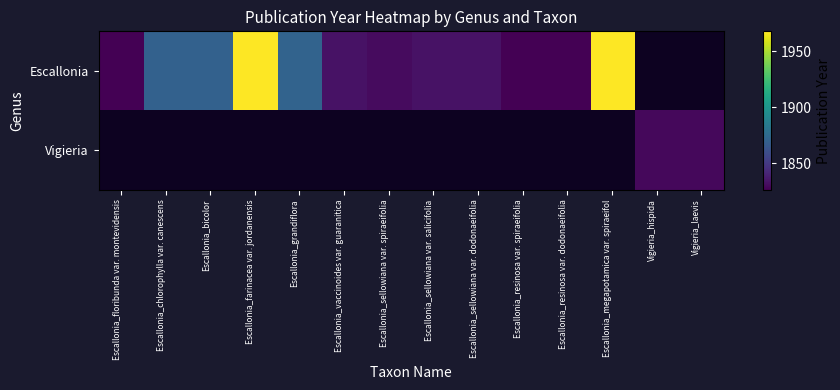

List the series in order of their overall mean, lowest first.

Escallonia, Vigieria